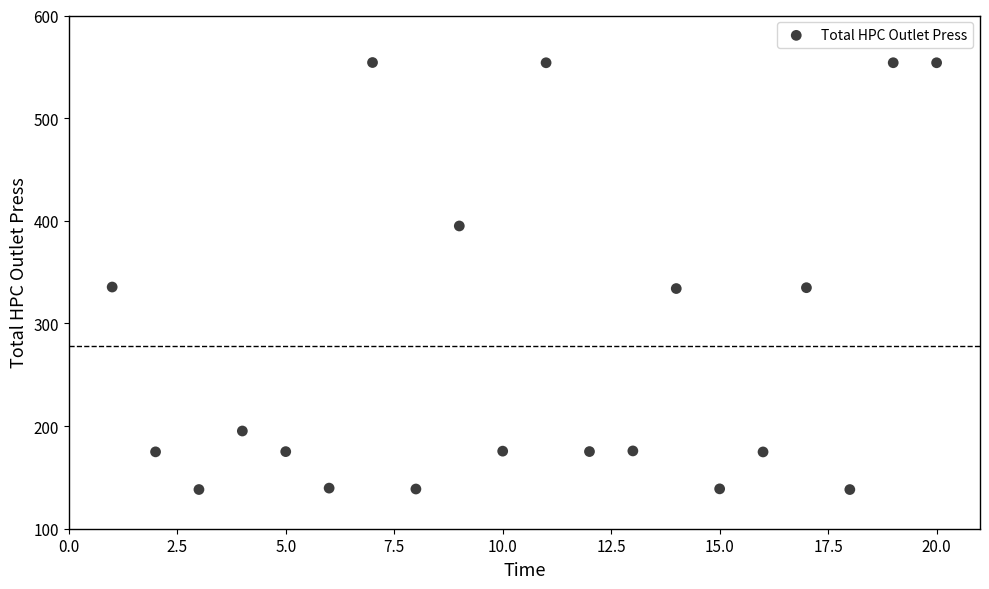

What is the range of X values (max minus min)?

19.0